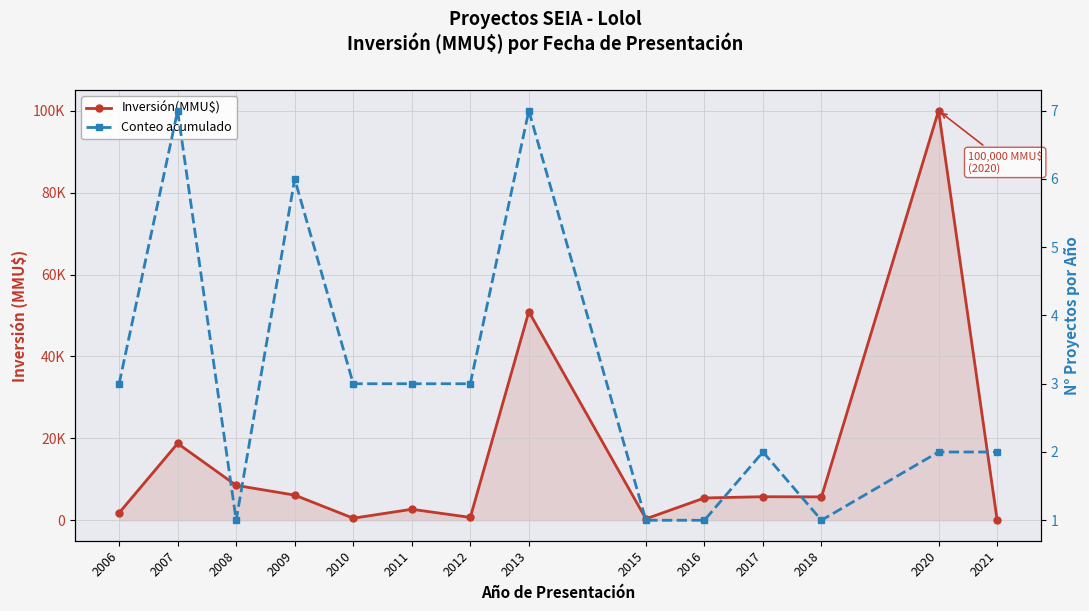

How many Conteo acumulado values are between 1 and 3?

11